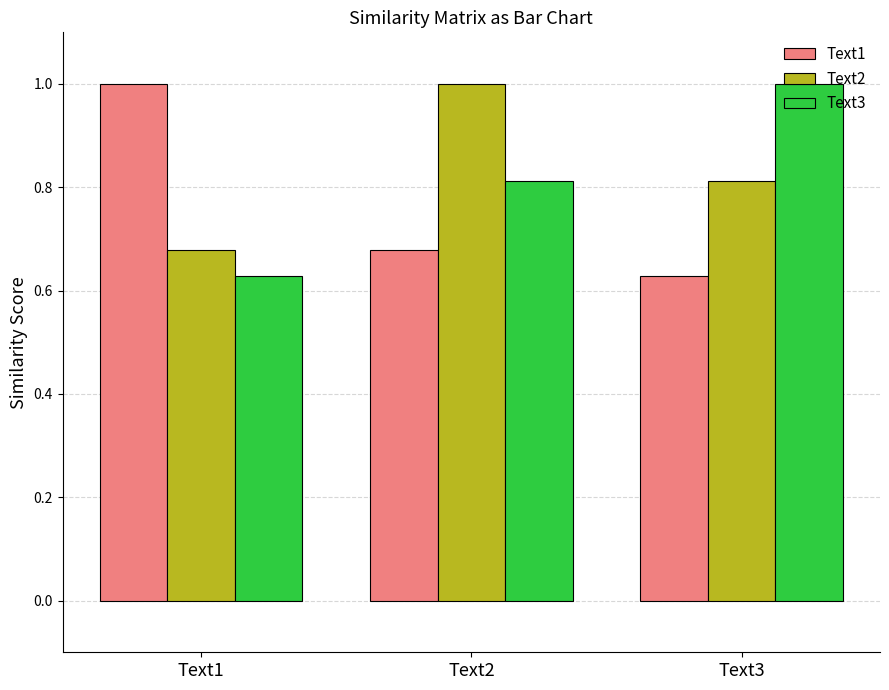

The value of Text3 at Text3 is 0.6. True or false?

False